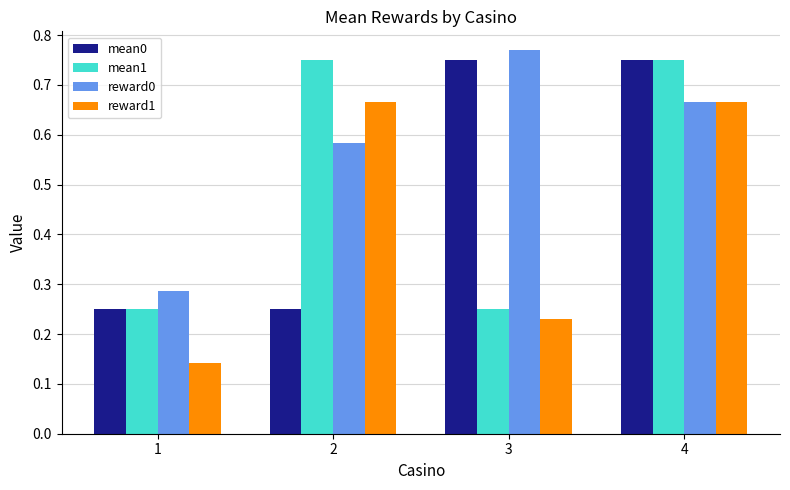

The reward1 series shows 0.2 at 1. True or false?

False